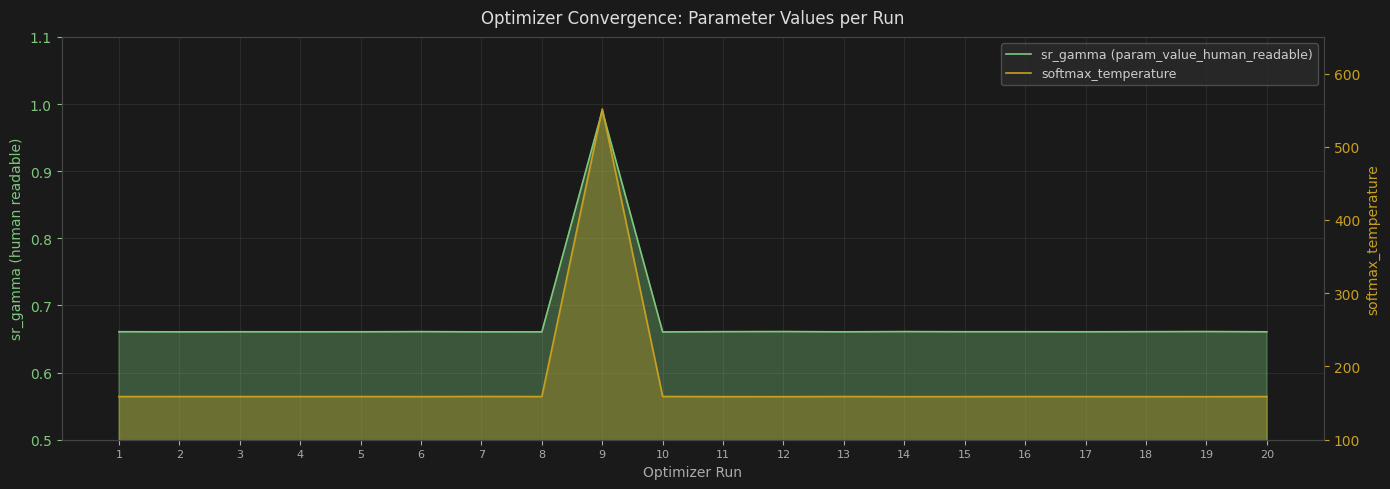

Is the value of softmax_temperature at 5 greater than the value of sr_gamma (param_value_human_readable) at 9?

Yes